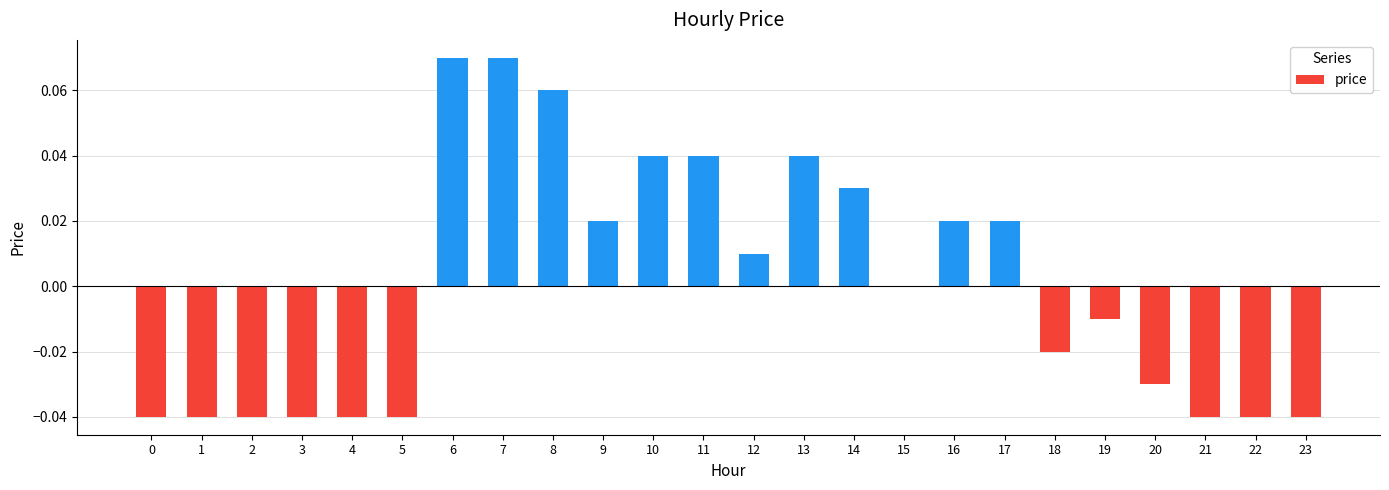

Between 16 and 21, which is larger?

16